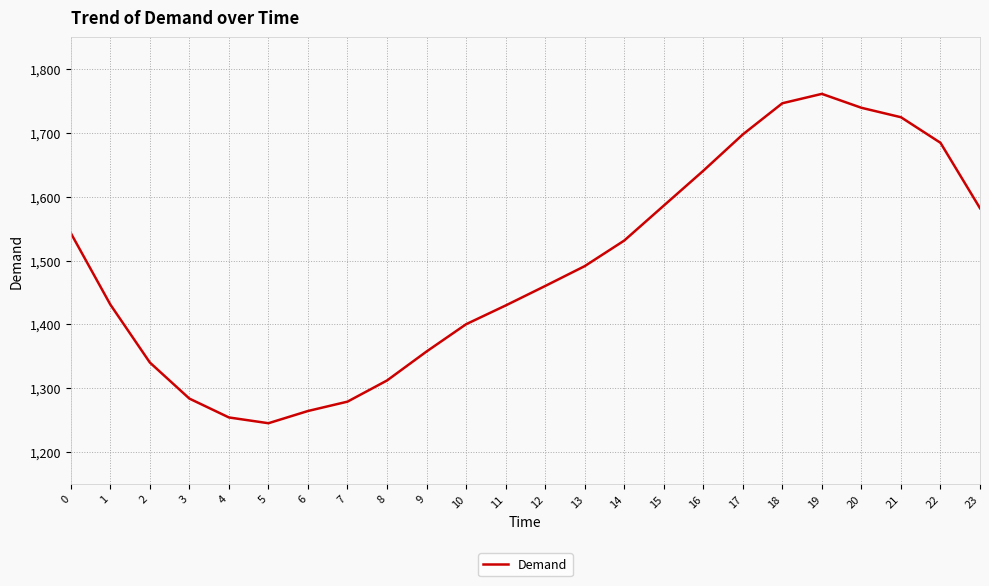

What is the change in value from 8 to 12?

+148.0